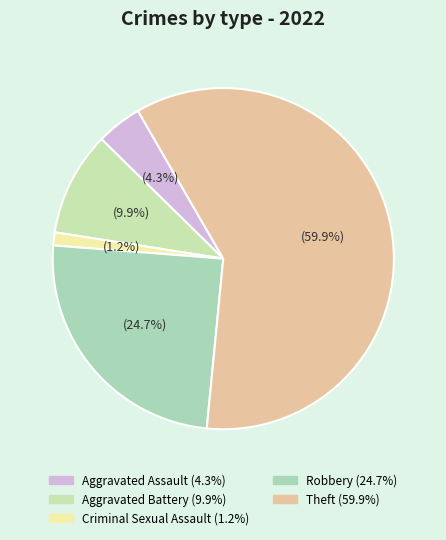

How many segments does this pie chart have?

5